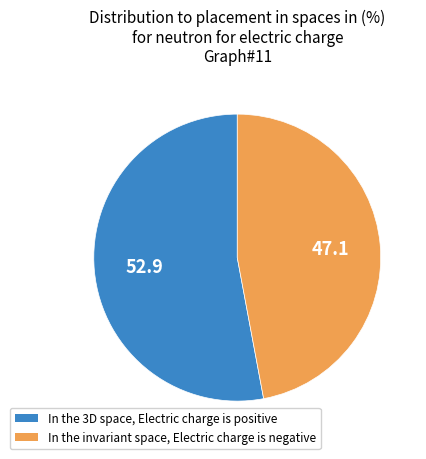

Is there a majority slice in this chart?

Yes